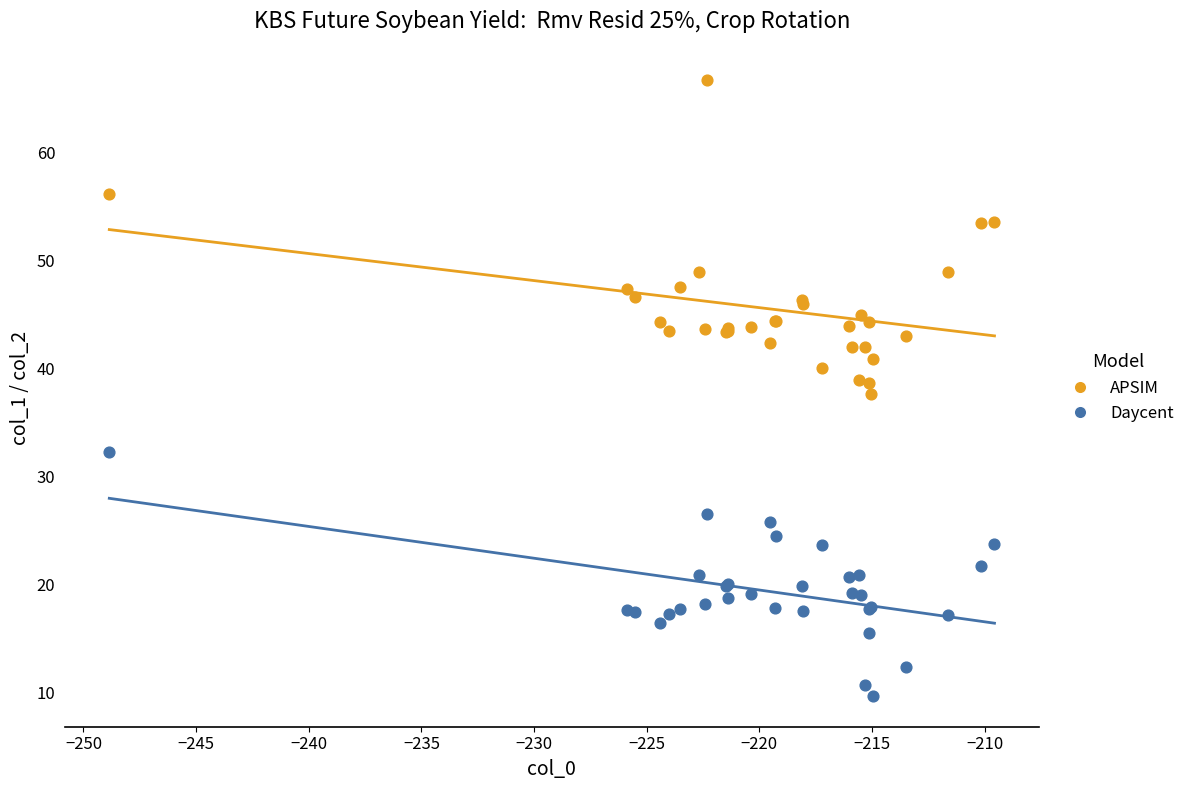

What is the X range (max minus min) for the scatter plot?

39.3